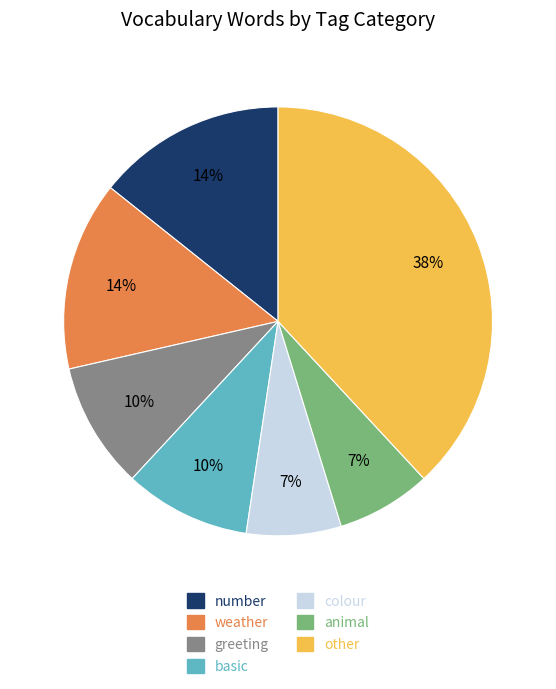

To the nearest percent, what is the average slice percentage?

14%